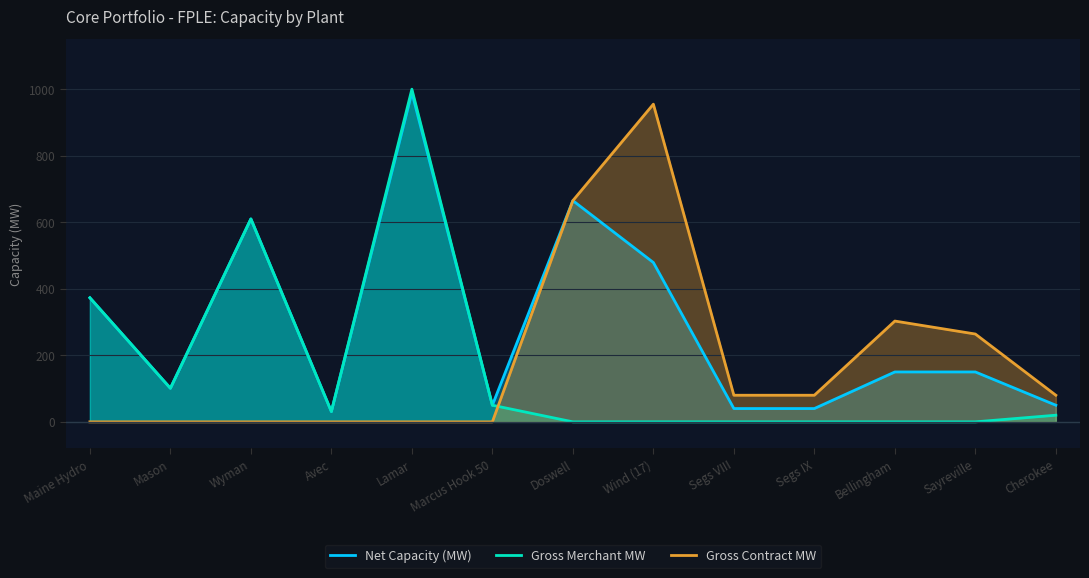

Is it true that Net Capacity (MW) equals 40 at Segs VIII?

True